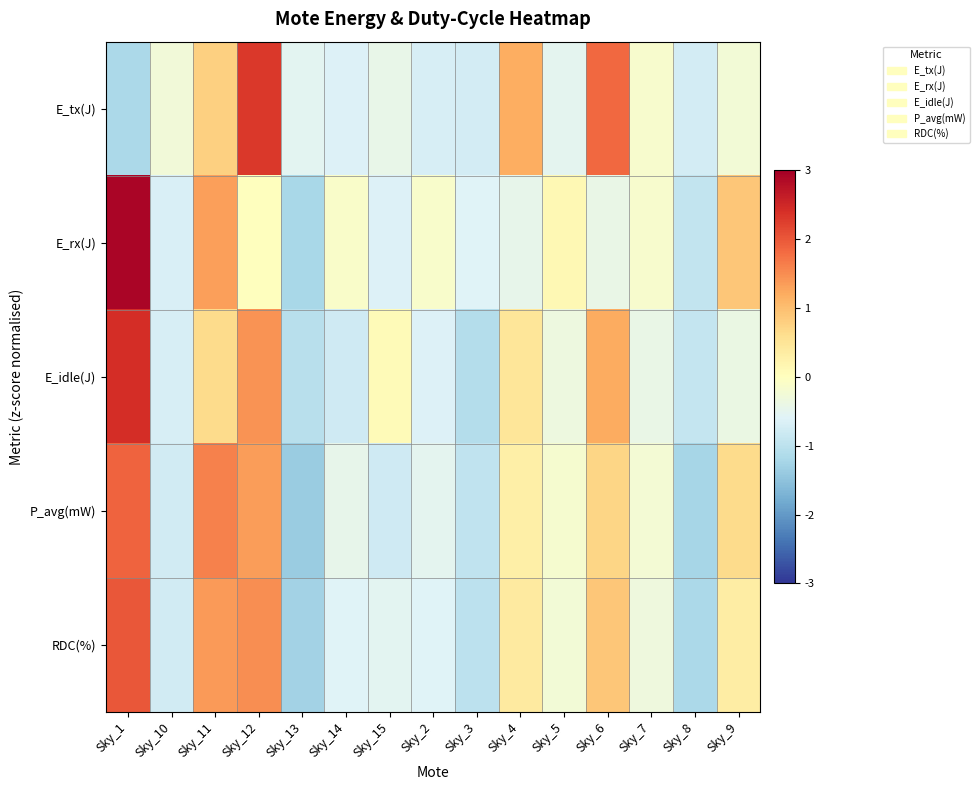

Reading left to right, transcribe all the data shown in this chart.

E_tx(J): Sky_1=-1.2	Sky_10=-0.3	Sky_11=0.8	Sky_12=2.3	Sky_13=-0.5	Sky_14=-0.6	Sky_15=-0.4	Sky_2=-0.7	Sky_3=-0.7	Sky_4=1.2	Sky_5=-0.5	Sky_6=1.8	Sky_7=-0.2	Sky_8=-0.7	Sky_9=-0.3
E_rx(J): Sky_1=2.9	Sky_10=-0.7	Sky_11=1.3	Sky_12=0.0	Sky_13=-1.2	Sky_14=-0.1	Sky_15=-0.6	Sky_2=-0.1	Sky_3=-0.6	Sky_4=-0.5	Sky_5=0.1	Sky_6=-0.4	Sky_7=-0.2	Sky_8=-0.9	Sky_9=0.9
E_idle(J): Sky_1=2.4	Sky_10=-0.7	Sky_11=0.6	Sky_12=1.4	Sky_13=-1.0	Sky_14=-0.8	Sky_15=0.1	Sky_2=-0.6	Sky_3=-1.1	Sky_4=0.5	Sky_5=-0.3	Sky_6=1.2	Sky_7=-0.4	Sky_8=-0.9	Sky_9=-0.4
P_avg(mW): Sky_1=1.9	Sky_10=-0.8	Sky_11=1.6	Sky_12=1.4	Sky_13=-1.4	Sky_14=-0.5	Sky_15=-0.8	Sky_2=-0.5	Sky_3=-0.9	Sky_4=0.3	Sky_5=-0.2	Sky_6=0.7	Sky_7=-0.2	Sky_8=-1.2	Sky_9=0.6
RDC(%): Sky_1=2.0	Sky_10=-0.8	Sky_11=1.4	Sky_12=1.5	Sky_13=-1.3	Sky_14=-0.6	Sky_15=-0.5	Sky_2=-0.6	Sky_3=-1.0	Sky_4=0.4	Sky_5=-0.2	Sky_6=0.9	Sky_7=-0.3	Sky_8=-1.2	Sky_9=0.3